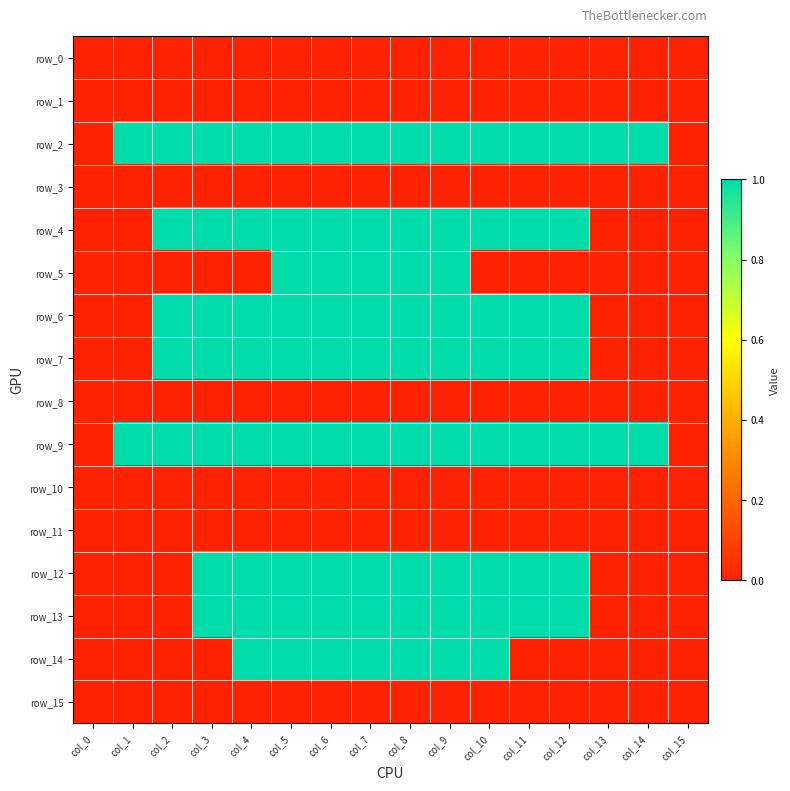

Rank the categories by row_8 value from highest to lowest.

col_0, col_1, col_2, col_3, col_4, col_5, col_6, col_7, col_8, col_9, col_10, col_11, col_12, col_13, col_14, col_15